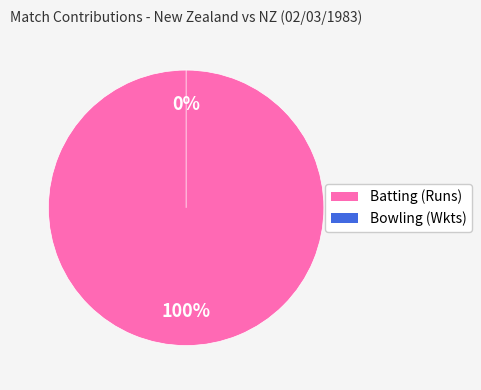

How many segments does this pie chart have?

2